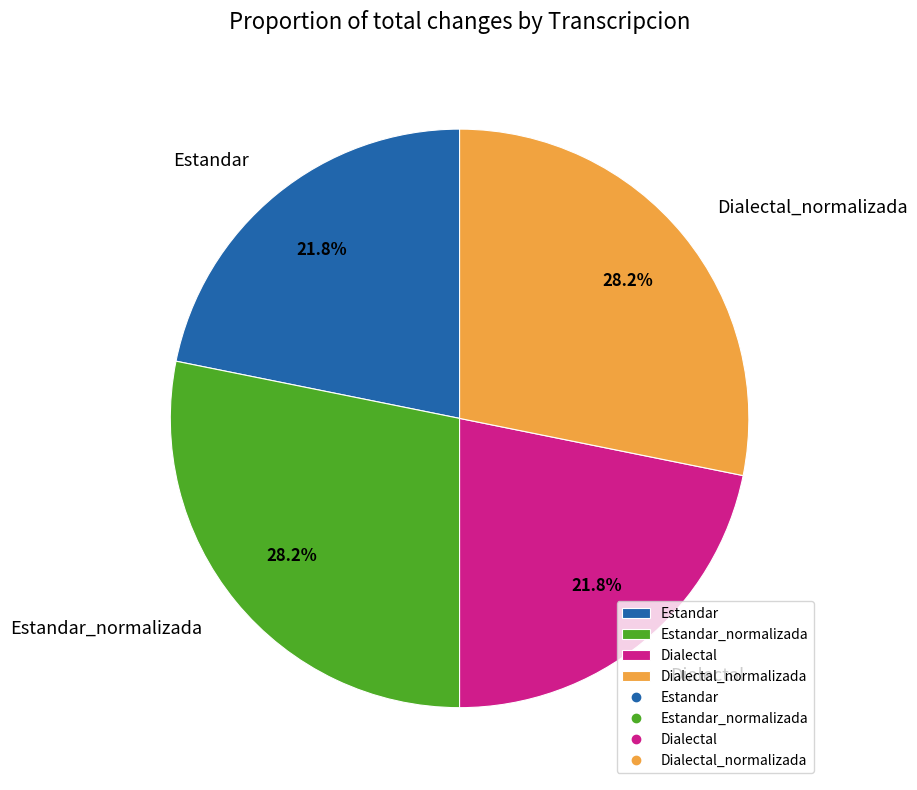

Does any single category account for the majority?

No